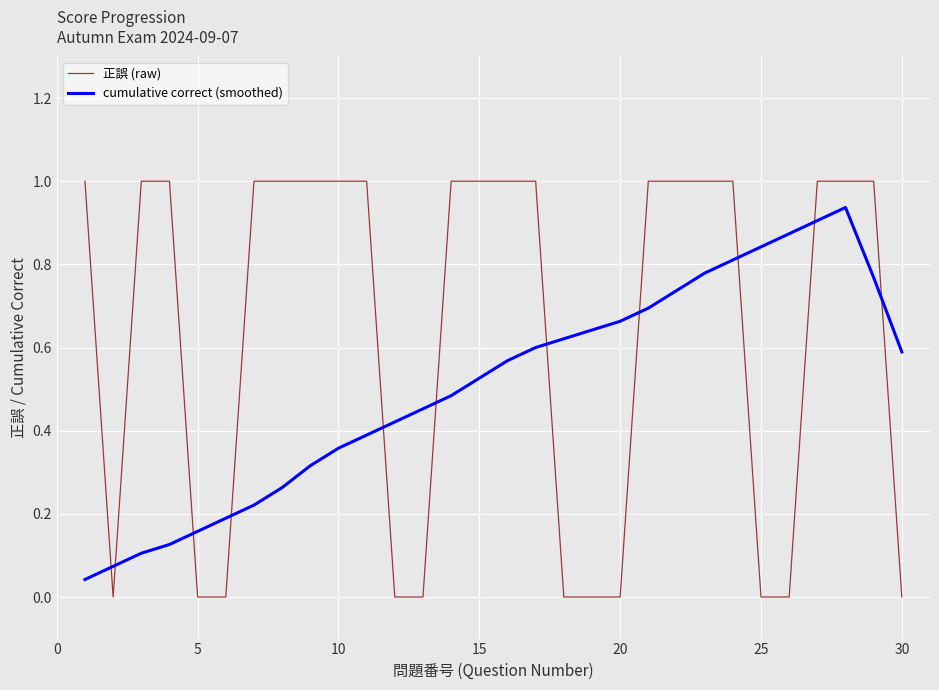

Which series has the widest spread of values?

正誤 (raw)